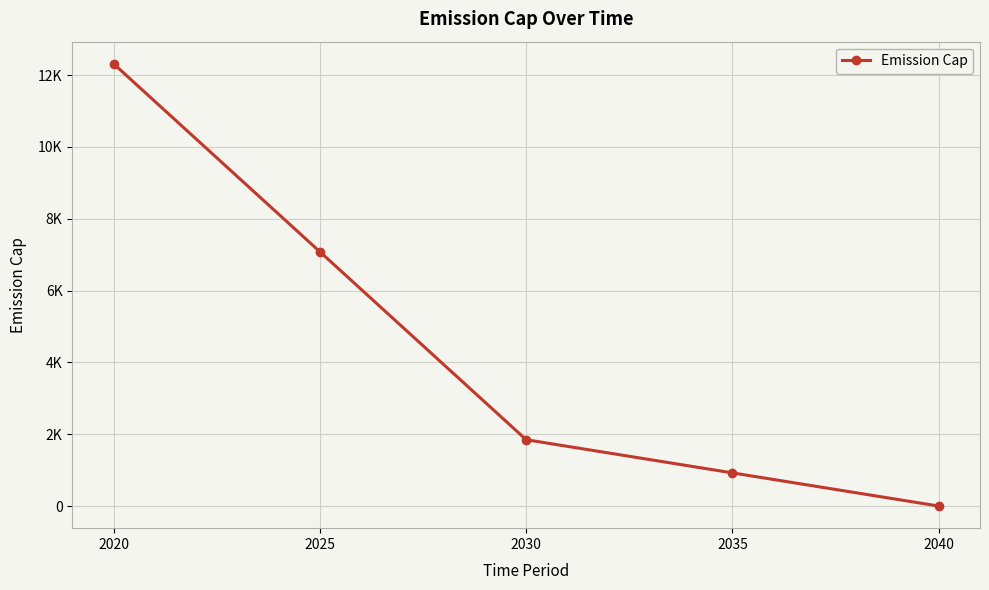

Which category has the lowest value across all series?

2040